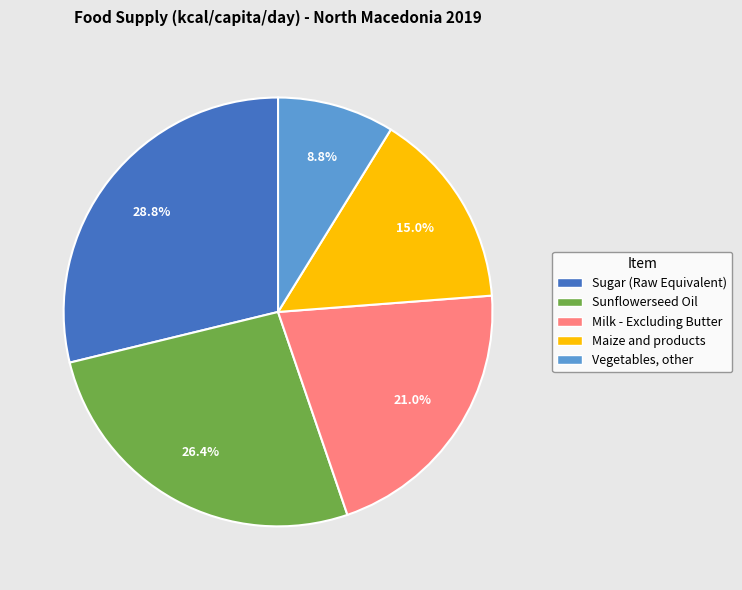

How much of the chart is everything except Maize and products?

85.0%